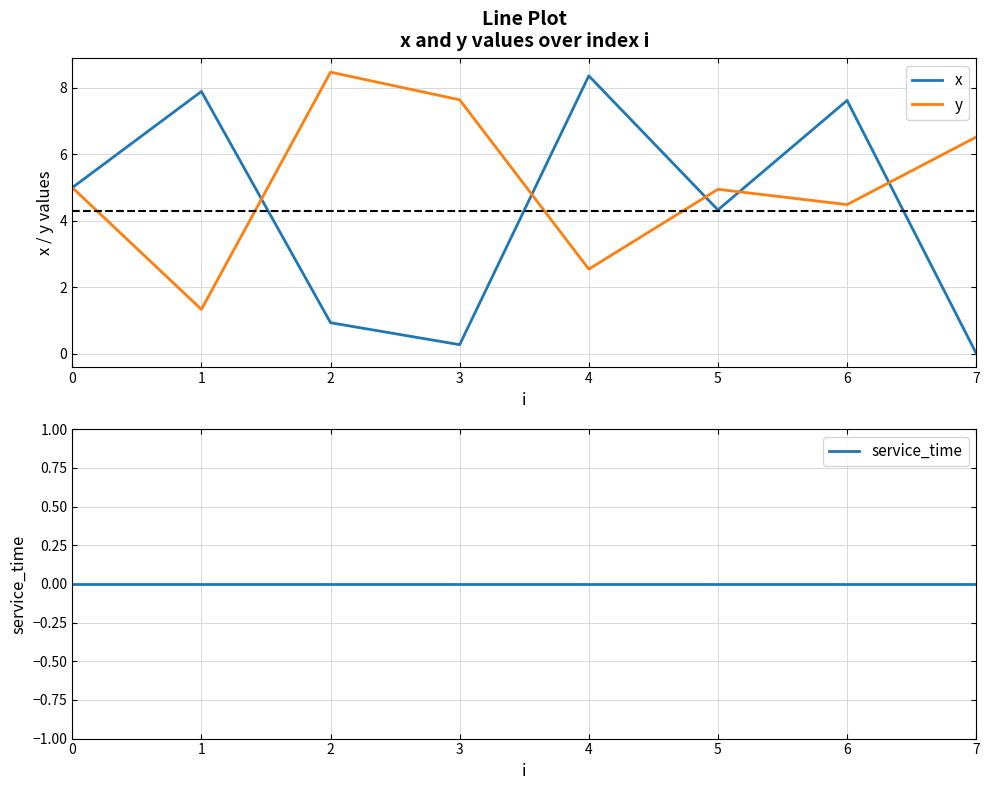

True or false: service_time has a value of 0.0 at 0.

True